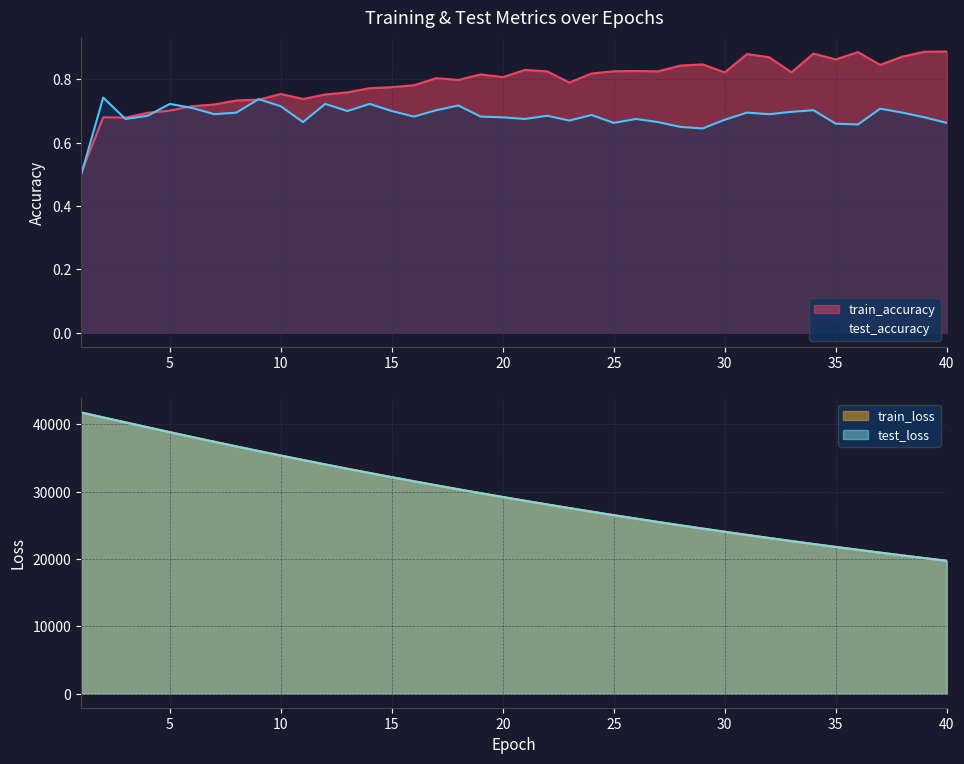

What is the difference between the highest and lowest values at 37?

20948.3